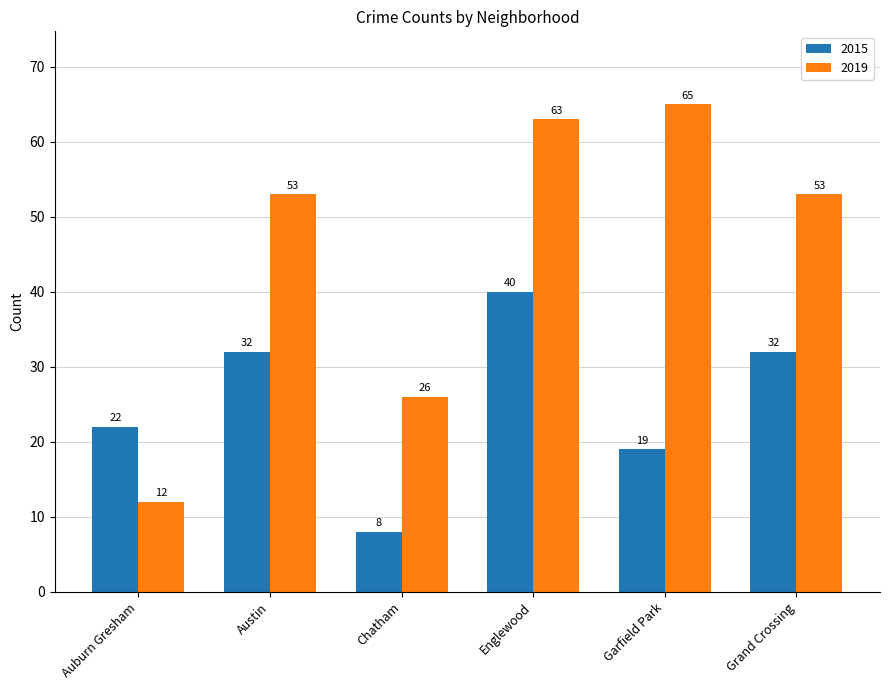

What is the lowest value of the 2015 series?

8